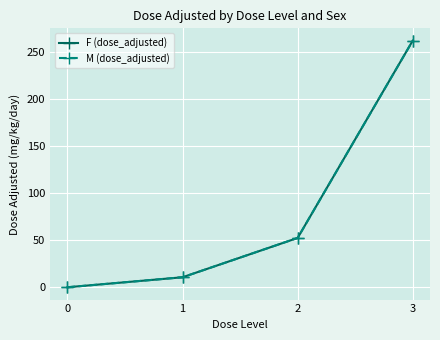

Which category has the highest value across all series?

3